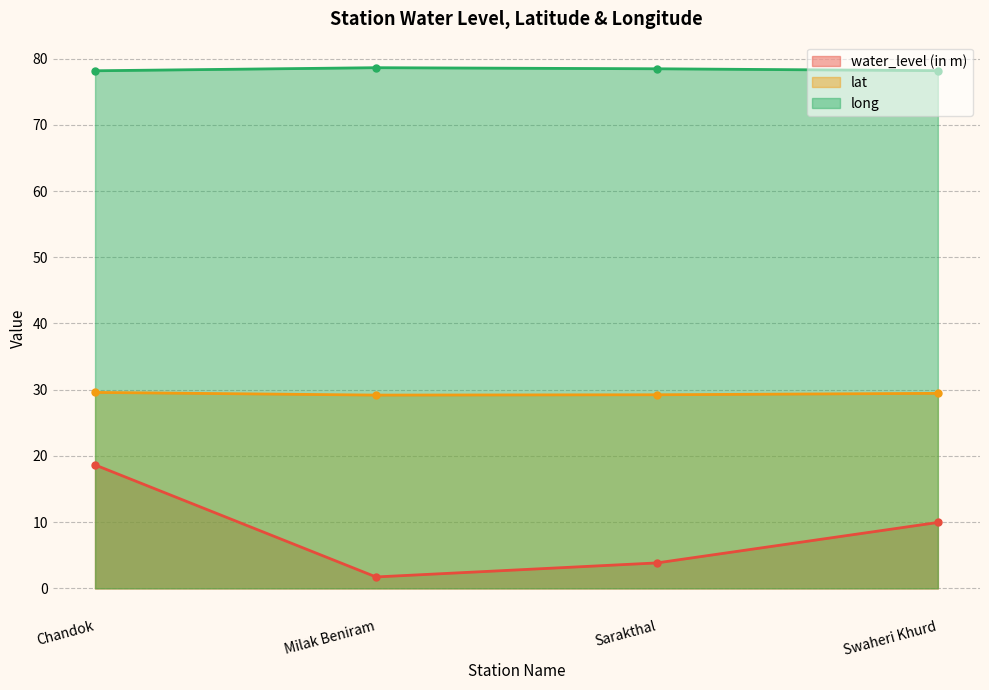

Is the value of lat at Milak Beniram greater than the value of water_level (in m) at Sarakthal?

Yes